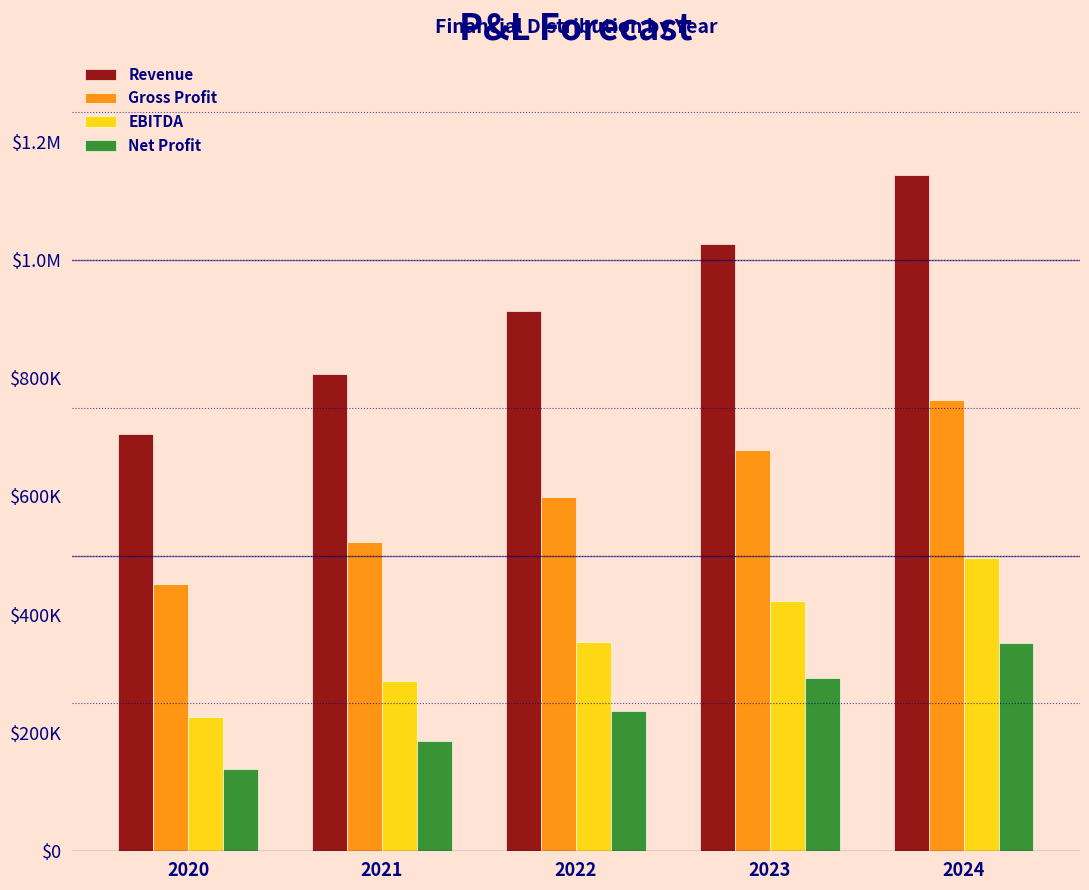

What are all the series names shown in the legend?

Revenue, Gross Profit, EBITDA, Net Profit